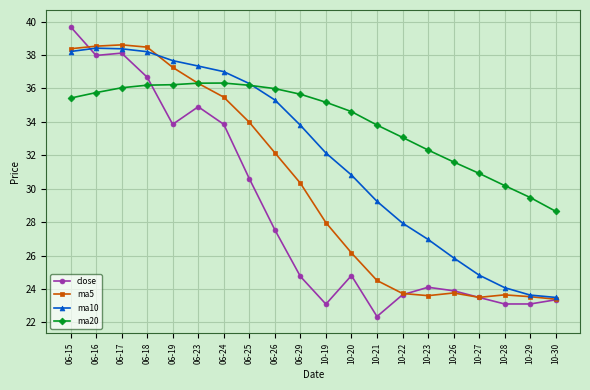

Is it true that ma5 equals 23.7 at 10-22?

True